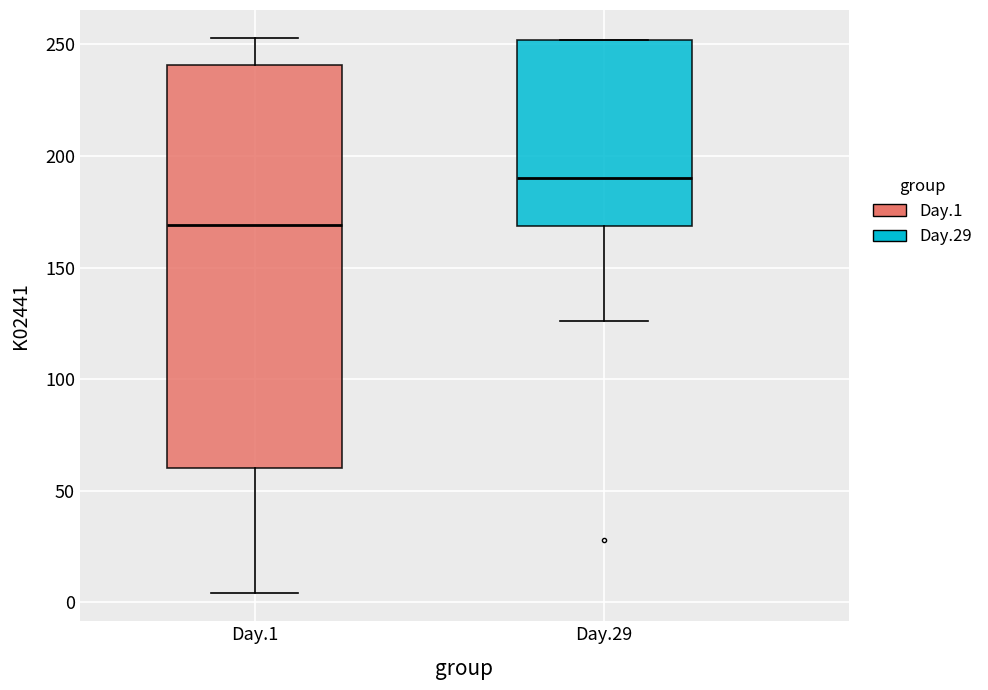

Comparing the boxes themselves (not the whiskers), which one is the tallest?

Day.1